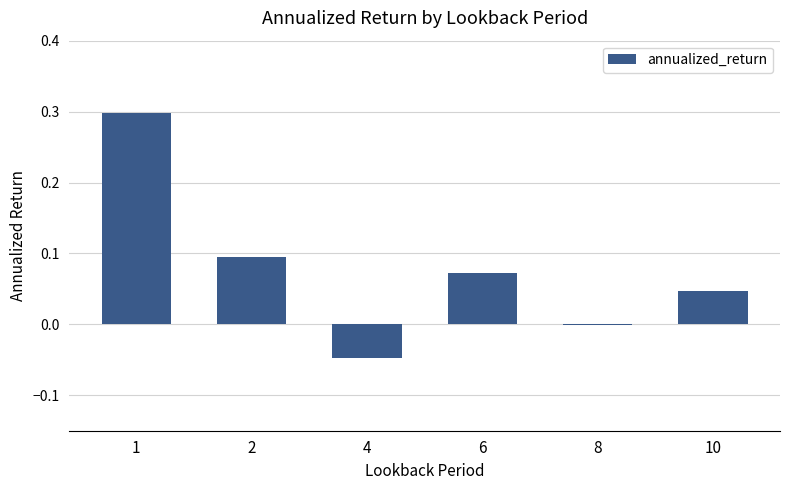

What is the sum of all values?

0.5